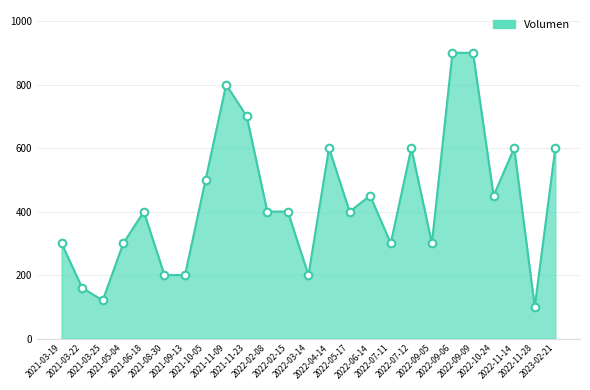

Between 2021-11-09 and 2022-05-17, which is larger?

2021-11-09